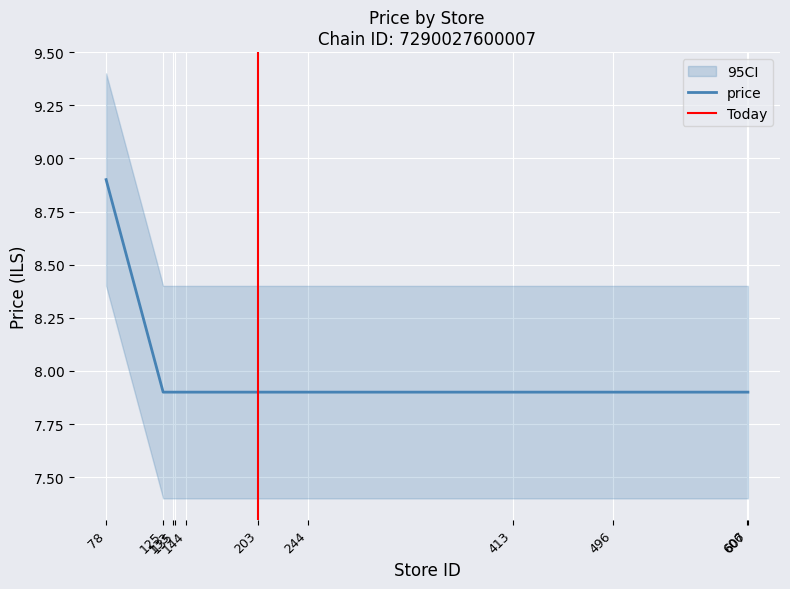

Which category has the lowest value across all series?

125